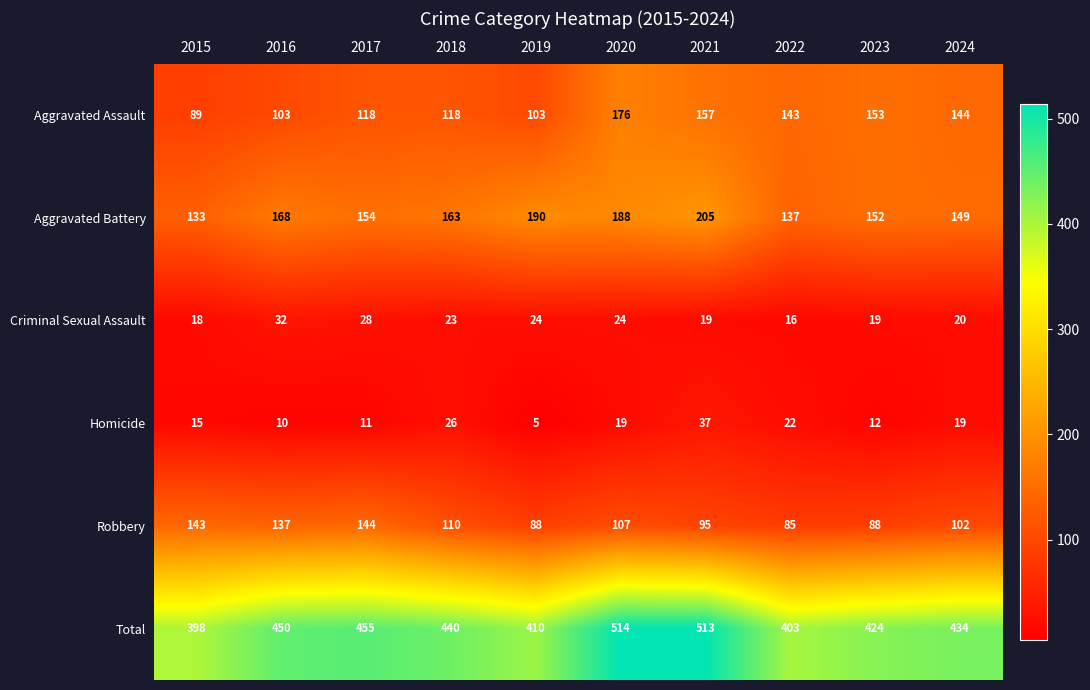

Which series changed the most between 2022 and 2024?

Total